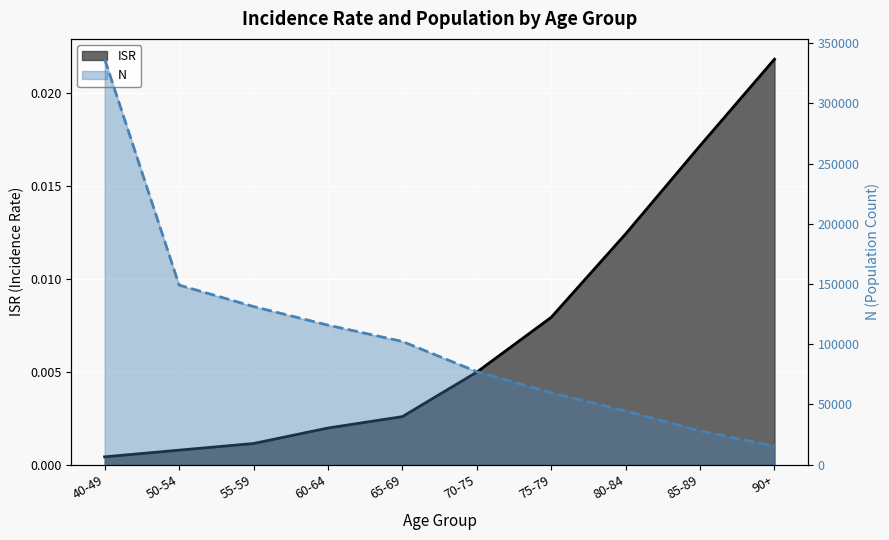

Which has a higher value, 80-84 or 55-59?

80-84